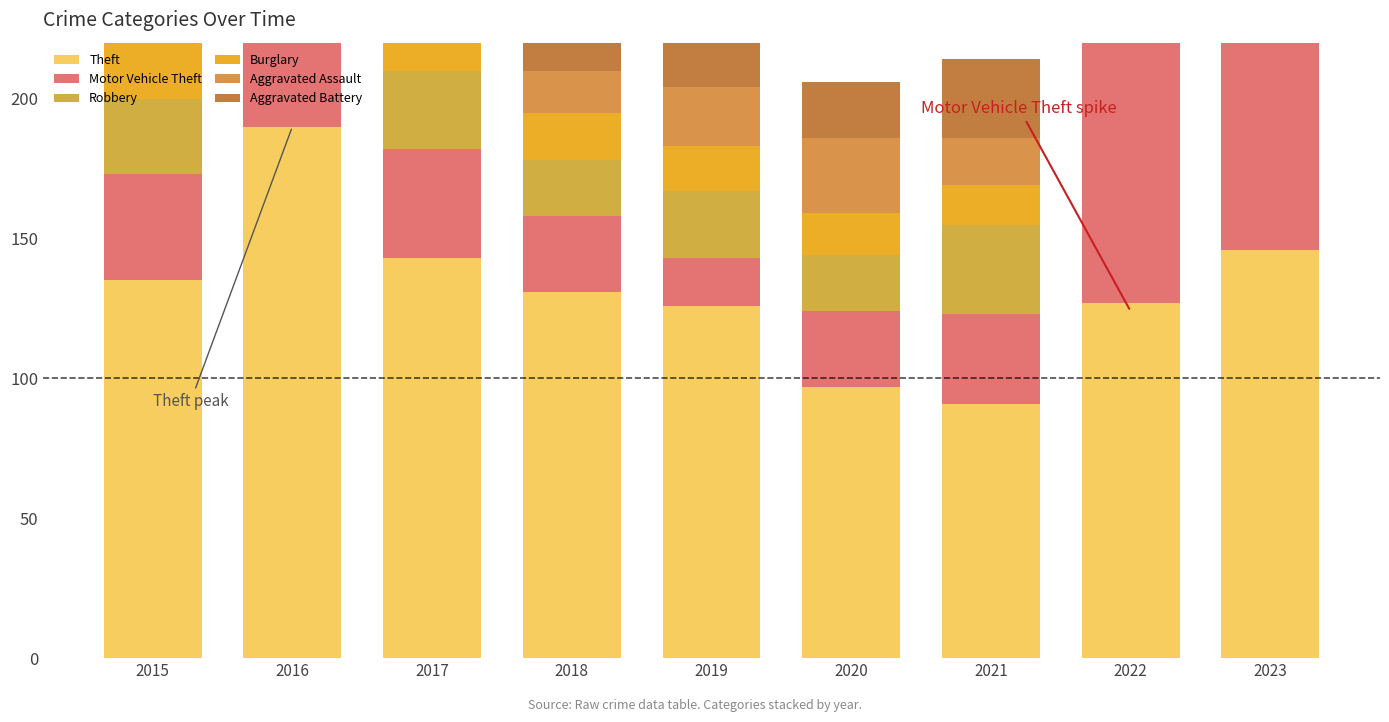

What is the highest value of the Robbery series?

38